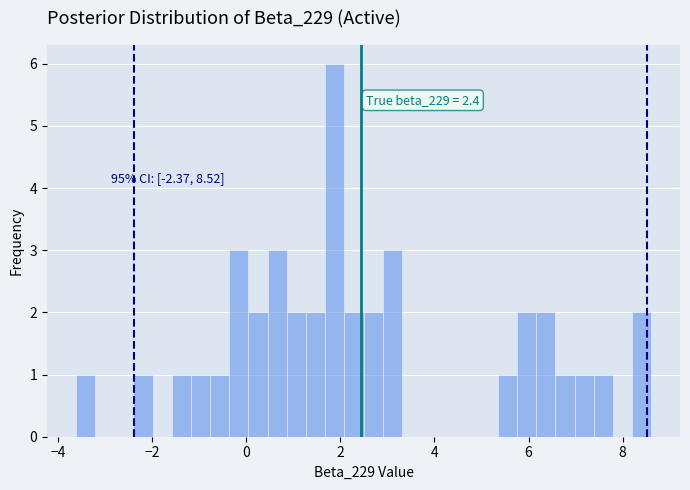

Around what value on the x-axis is the tallest bar? Give the approximate position of its centre, as read against the axis.

1.8